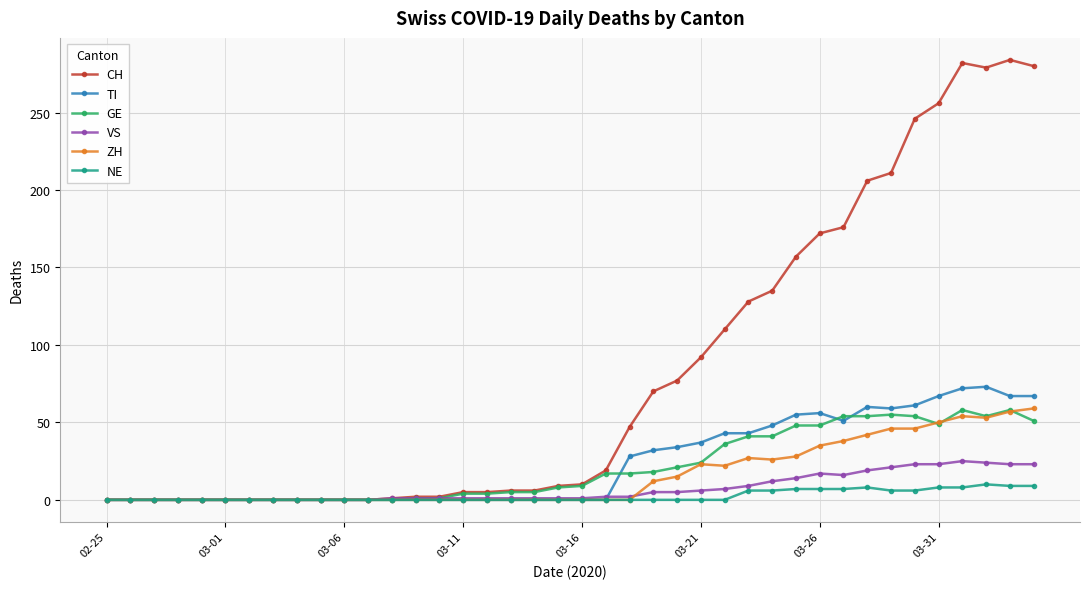

Which series has the widest spread of values?

CH